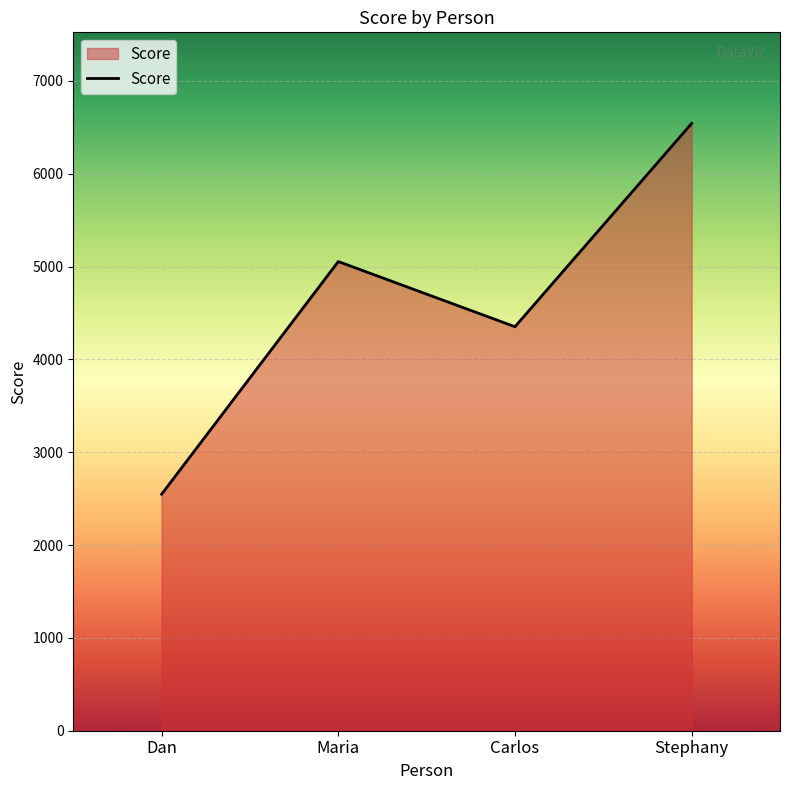

What is the difference between the values at Dan and Carlos?

1804